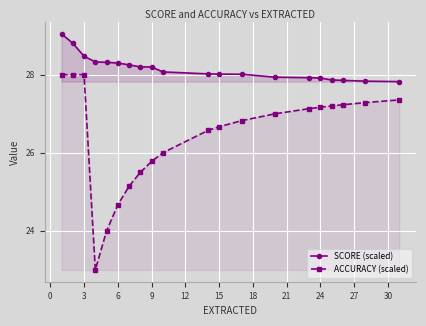

Read the ACCURACY (scaled) value at 3.

28.0